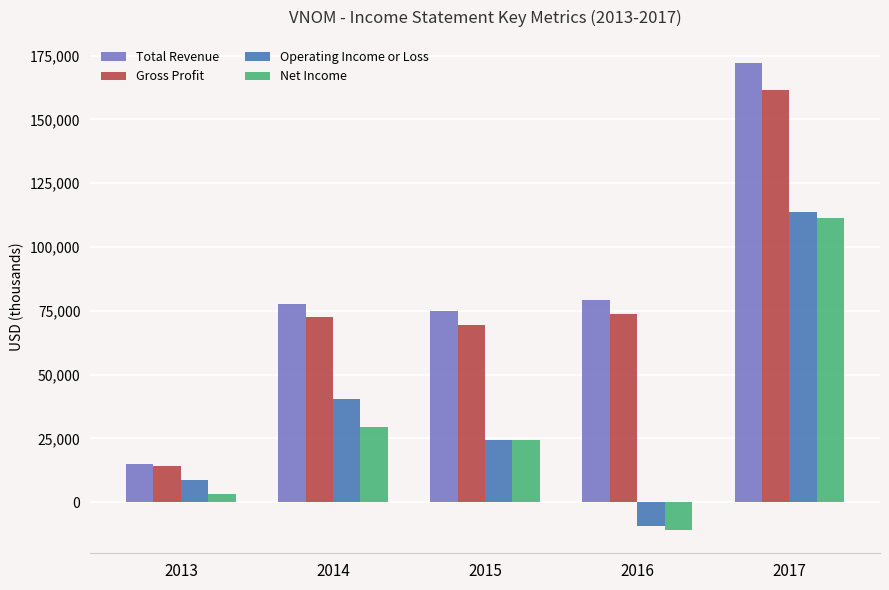

What is the value of the Operating Income or Loss bar at the 1st from the left?

8700